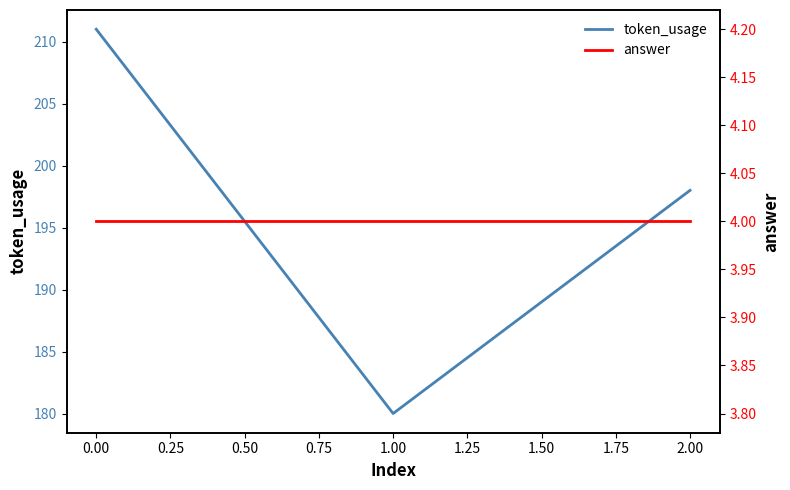

Rank the categories by token_usage value from lowest to highest.

1.00, 2.00, 0.00